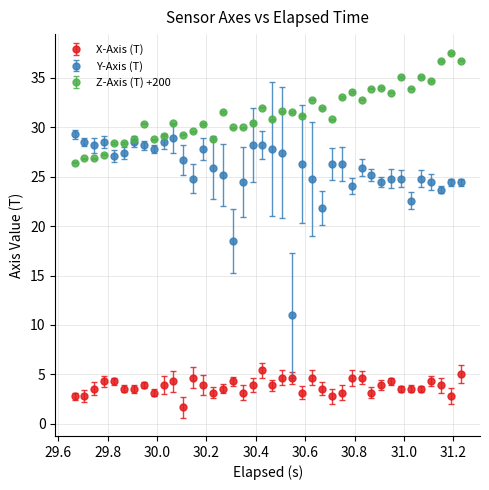

Which series has the largest total across all categories?

Z-Axis (T) +200